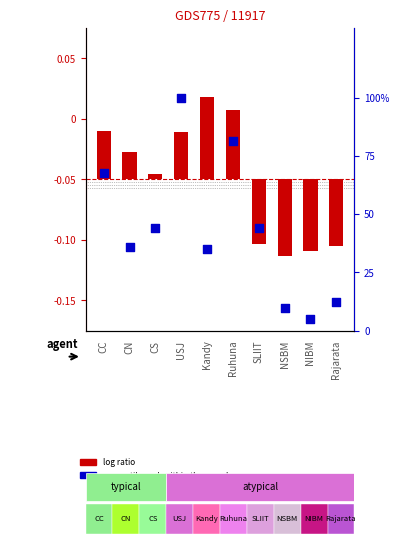

At how many categories does at least one series exceed 11?

8